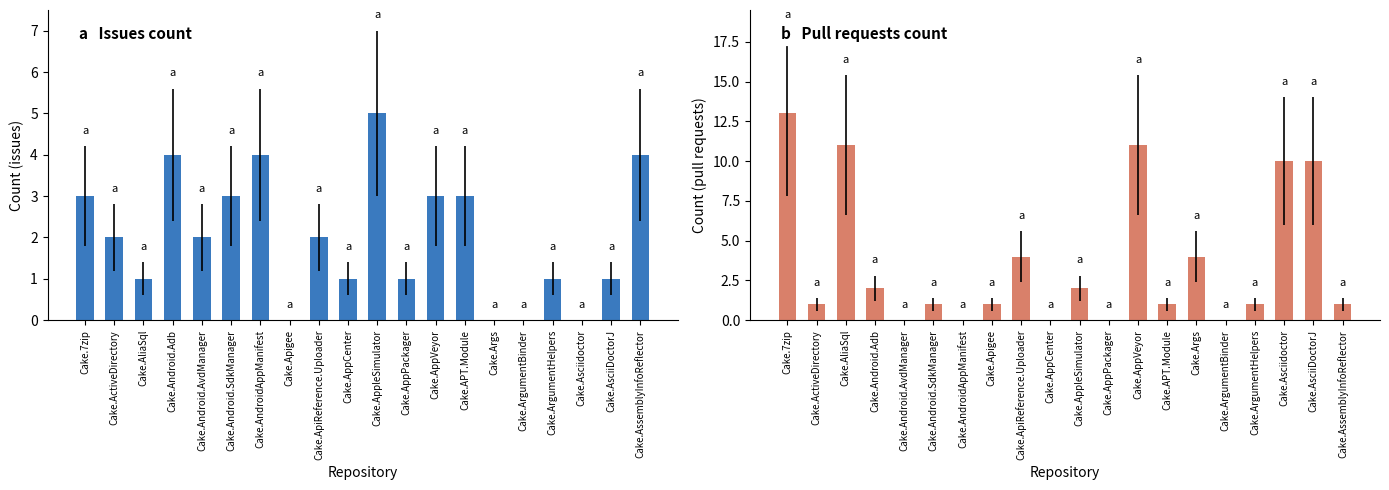

What is the value of the Issues count bar at the 6th from the left?

3